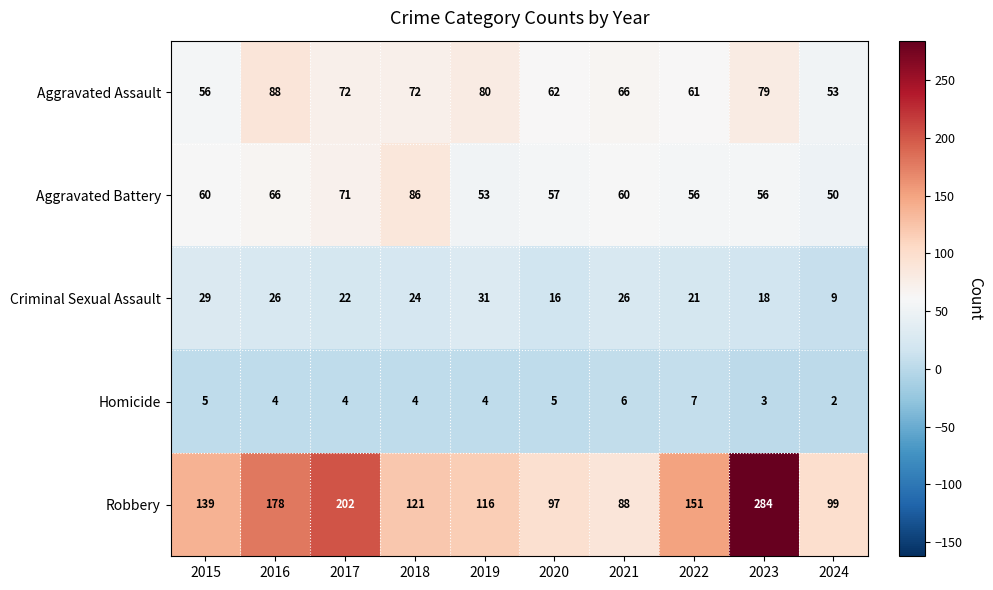

At which category does the chart reach its peak across all series?

2023